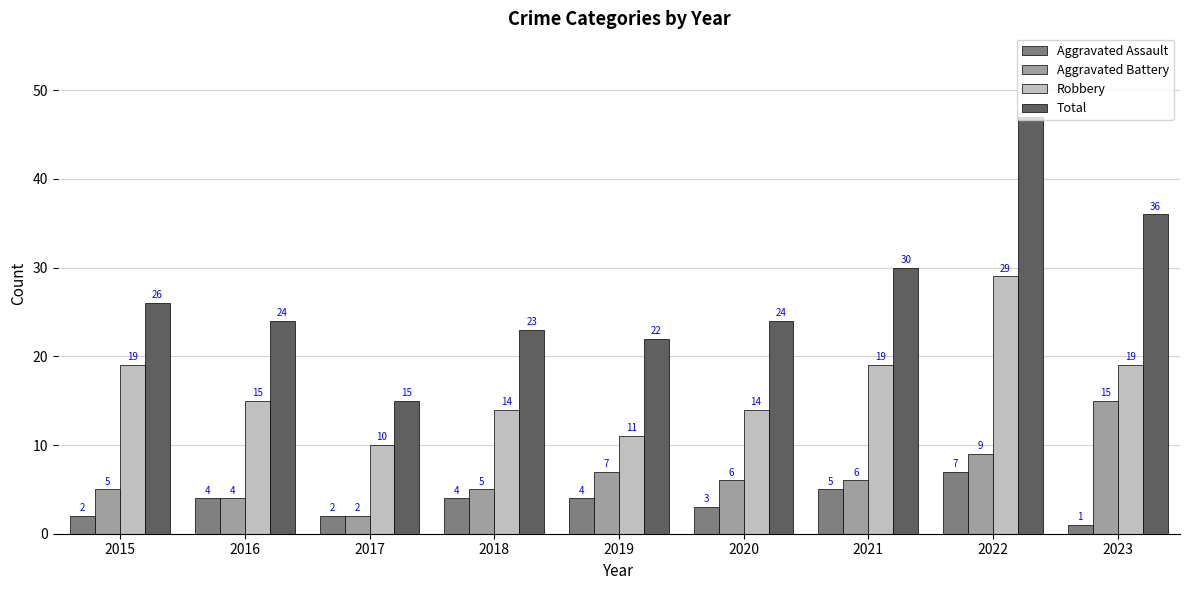

Reading right to left, extract all data points from this chart.

Aggravated Assault: 1	7	5	3	4	4	2	4	2
Aggravated Battery: 15	9	6	6	7	5	2	4	5
Robbery: 19	29	19	14	11	14	10	15	19
Total: 36	47	30	24	22	23	15	24	26